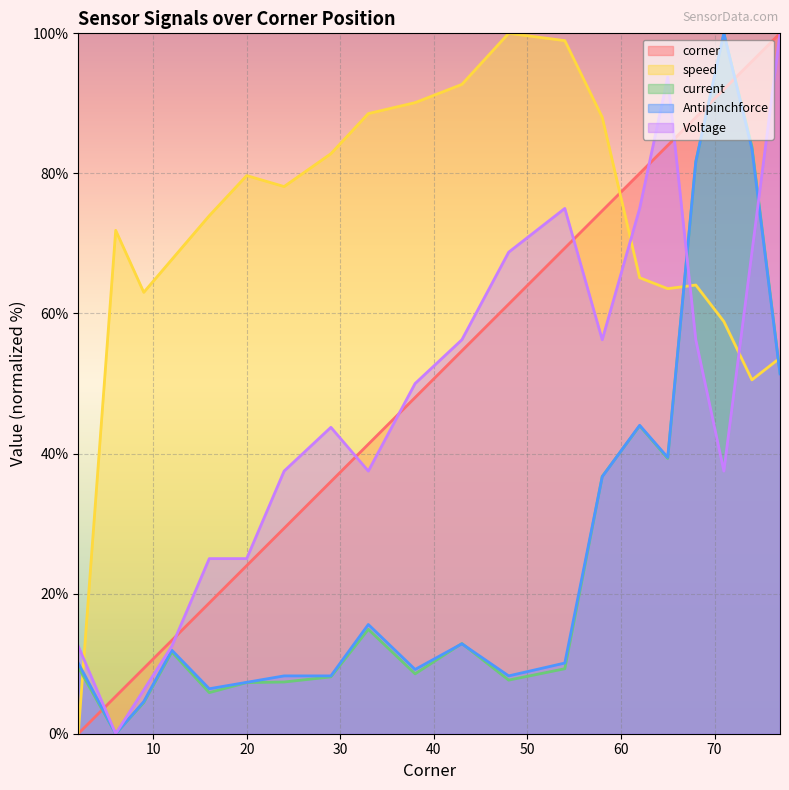

What is the difference between the maximum and second lowest values in the Voltage series?

93.8